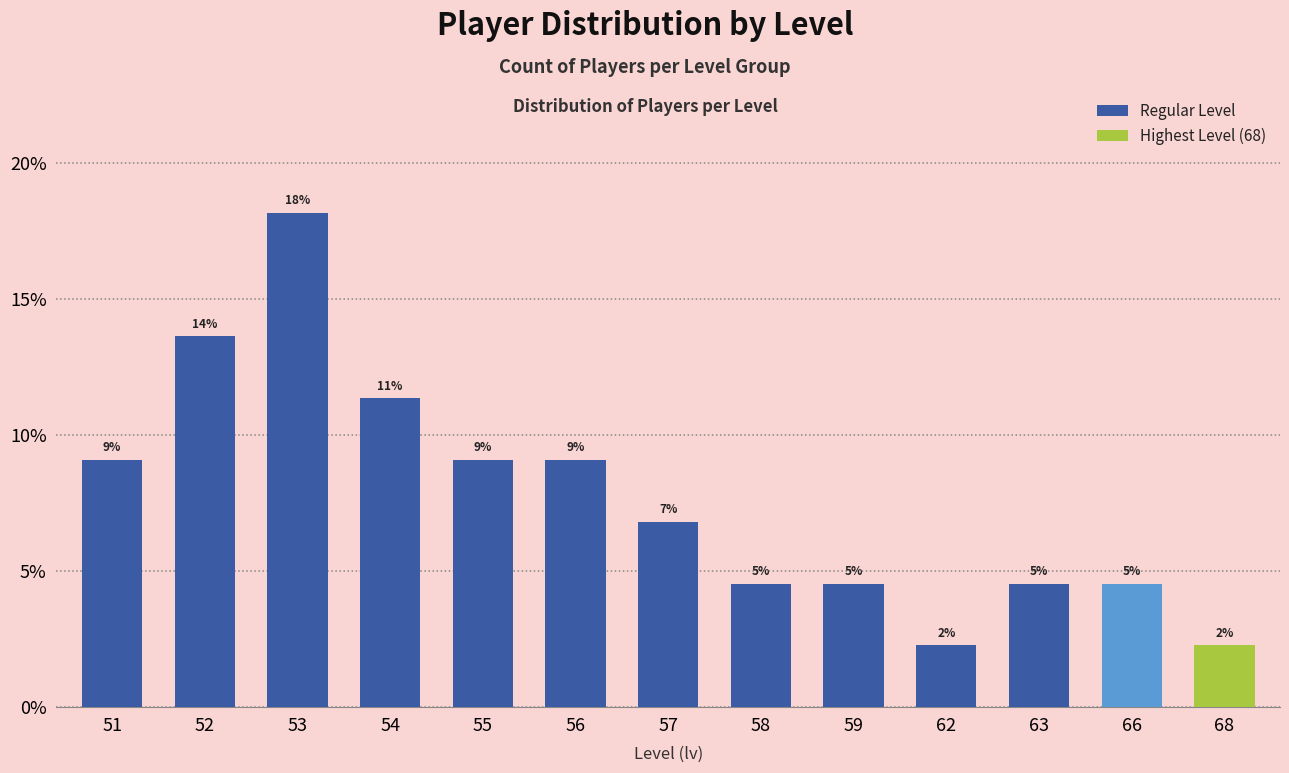

What is the average value?

0.1